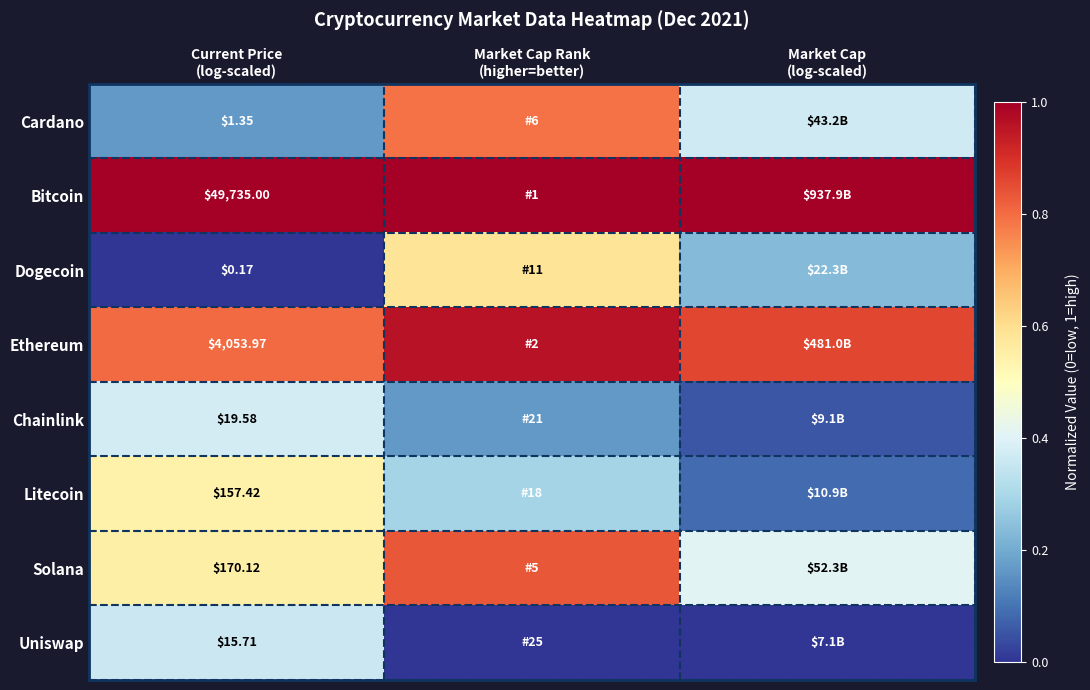

What is the sum of all Bitcoin values?

3.0